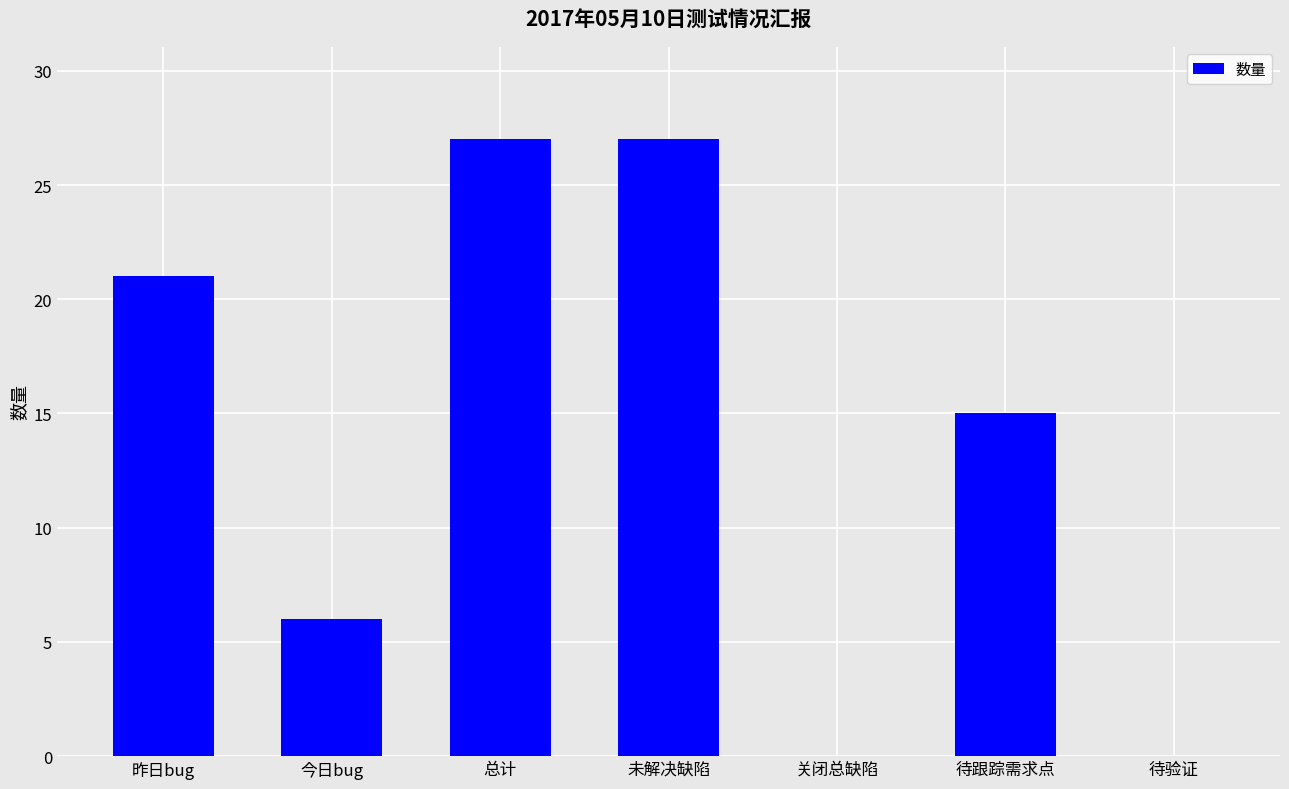

Count the number of data series in this chart.

1